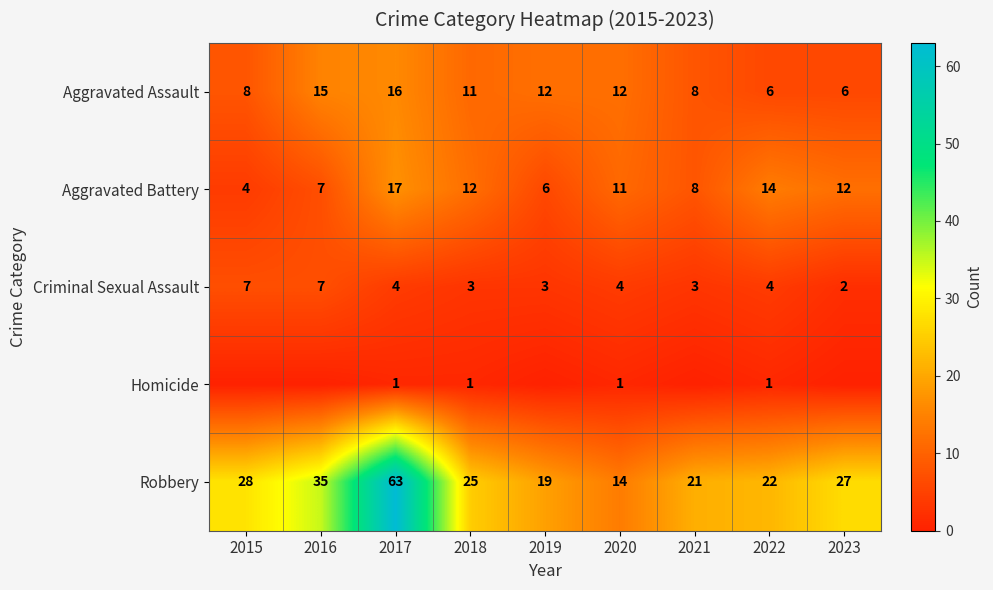

At how many categories does at least one series exceed 59?

1